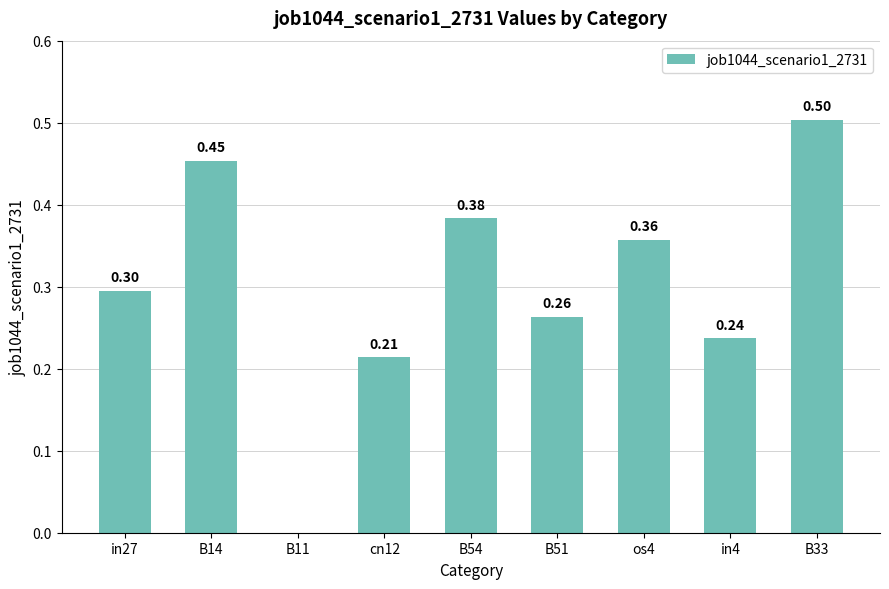

What is the change in value from in27 to B54?

+0.1